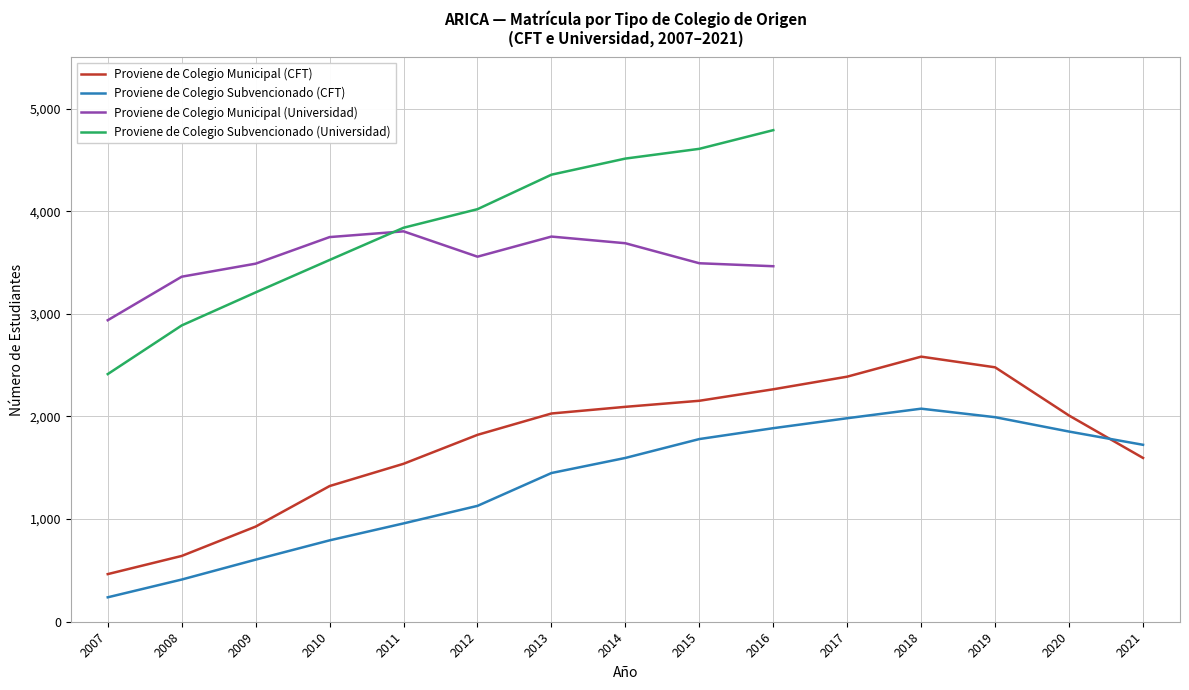

How many times do Proviene de Colegio Municipal (CFT) and Proviene de Colegio Subvencionado (CFT) cross each other?

1